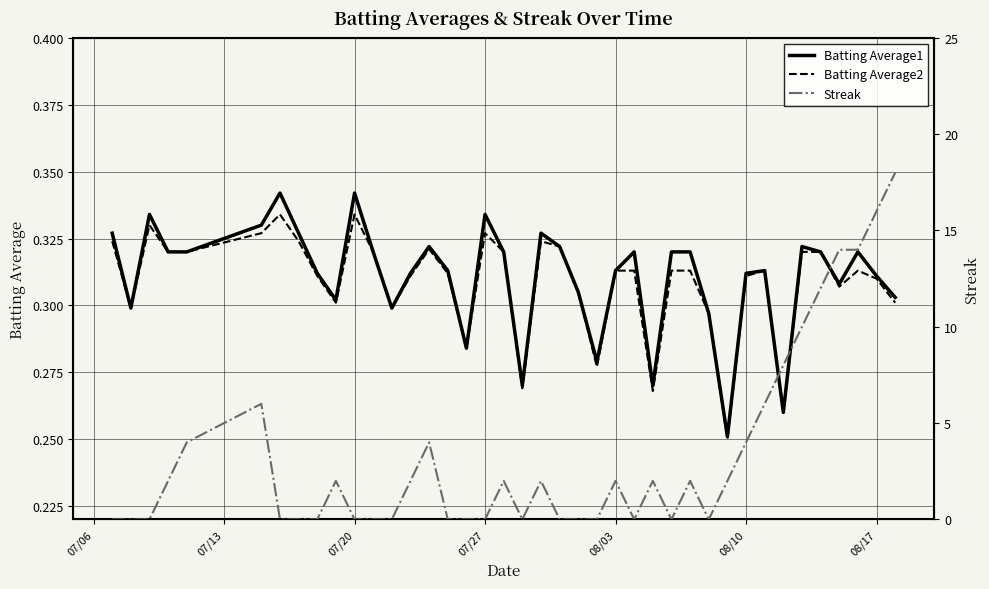

What is the difference between the highest and lowest values at 08/10?

3.7